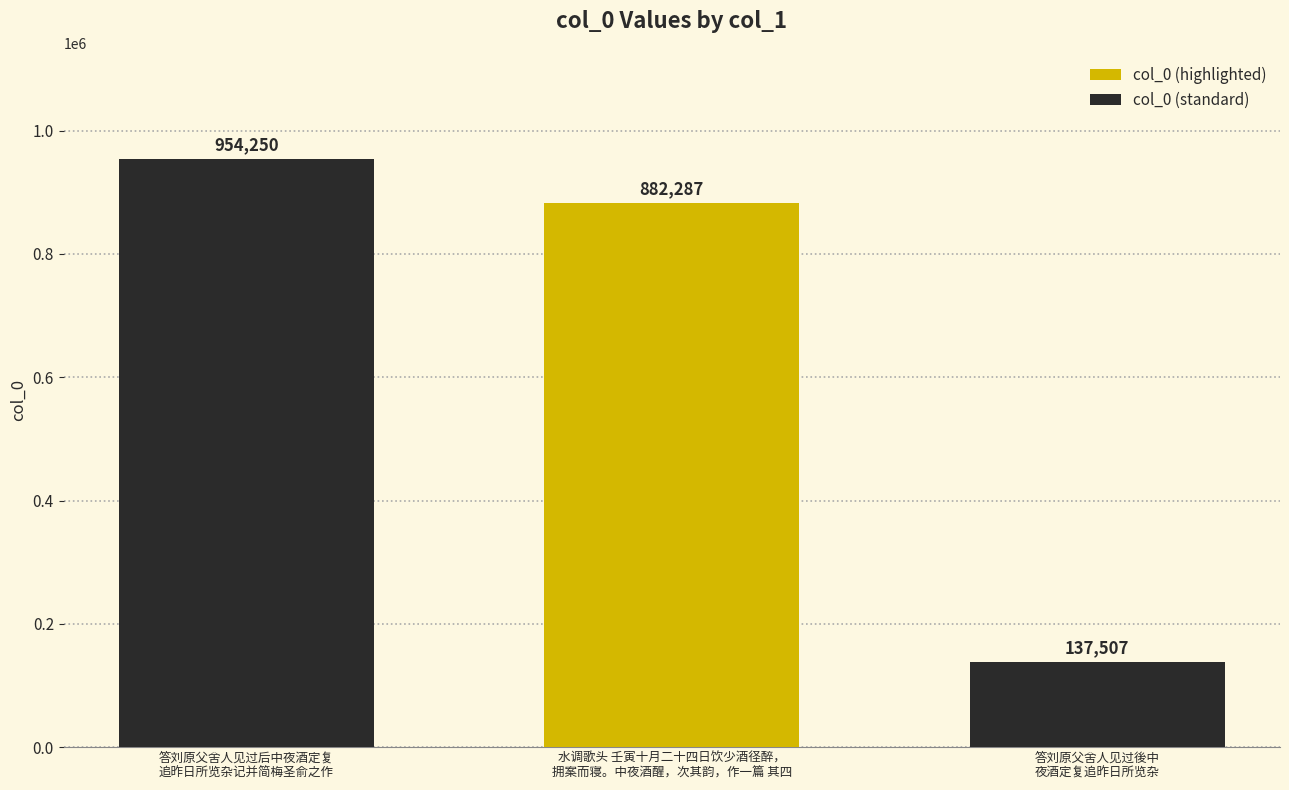

What is the minimum value shown in the chart?

137507